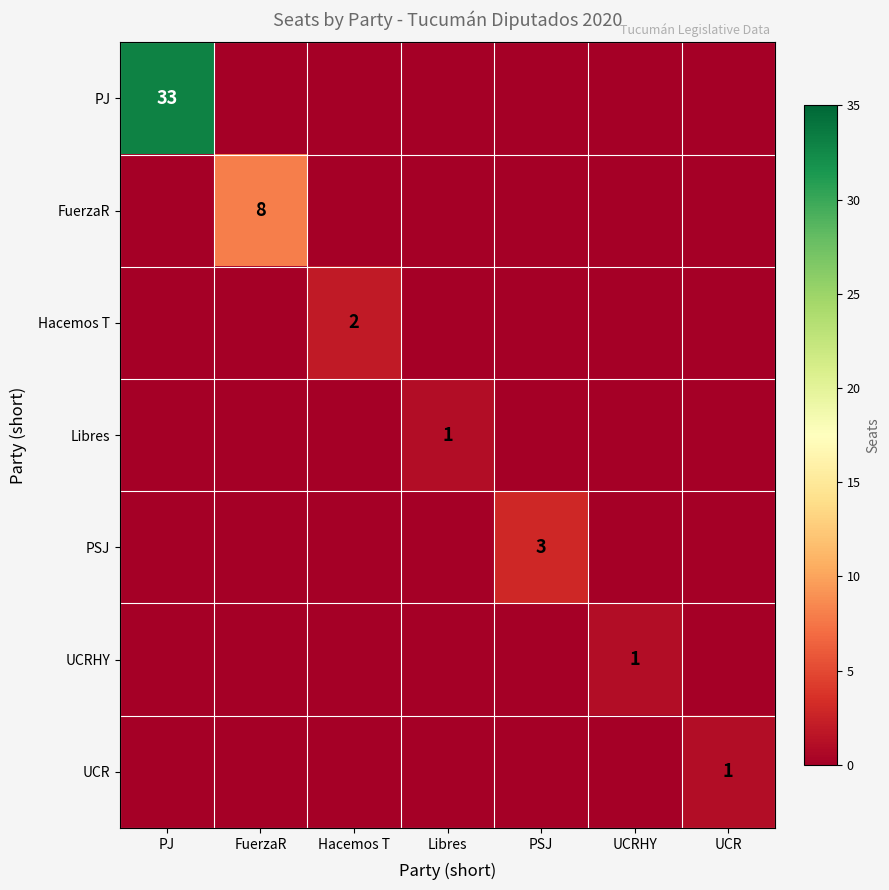

The value of PSJ at PSJ is 2. True or false?

False